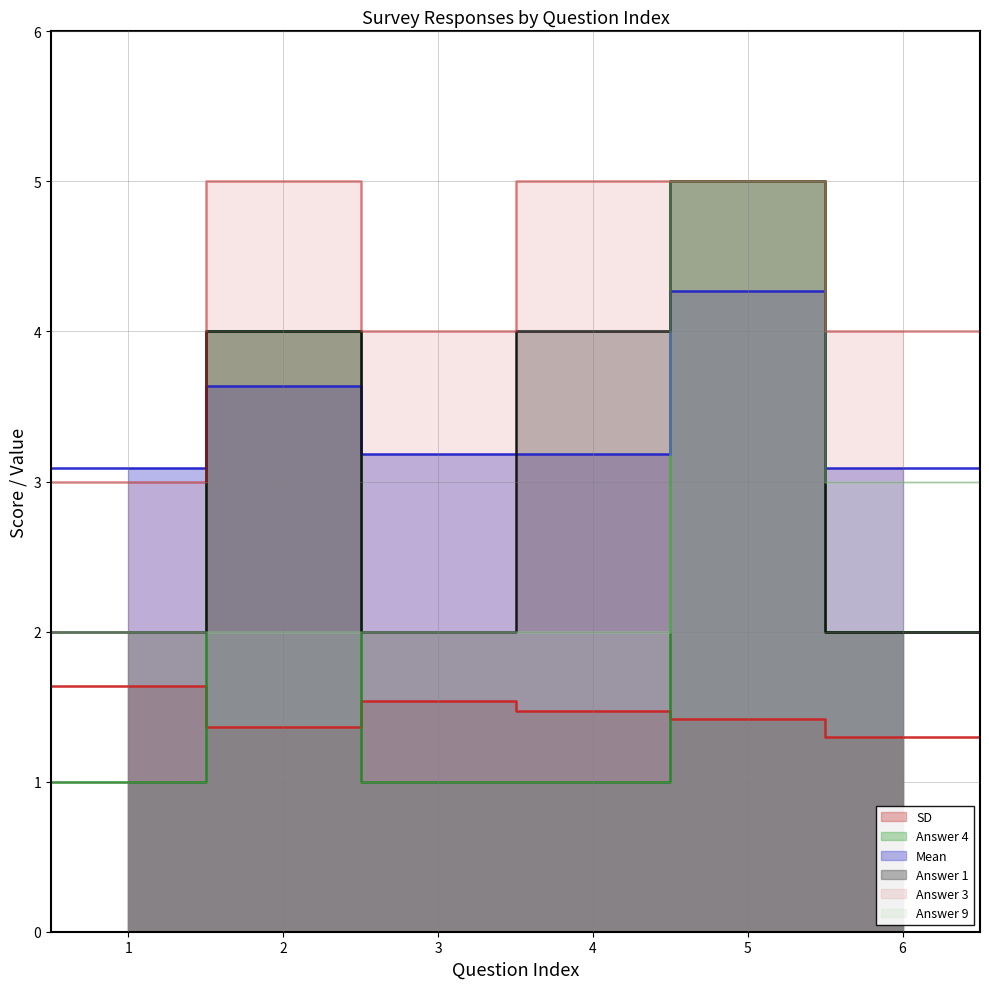

How many interior local valleys does the Answer 3 series have?

1